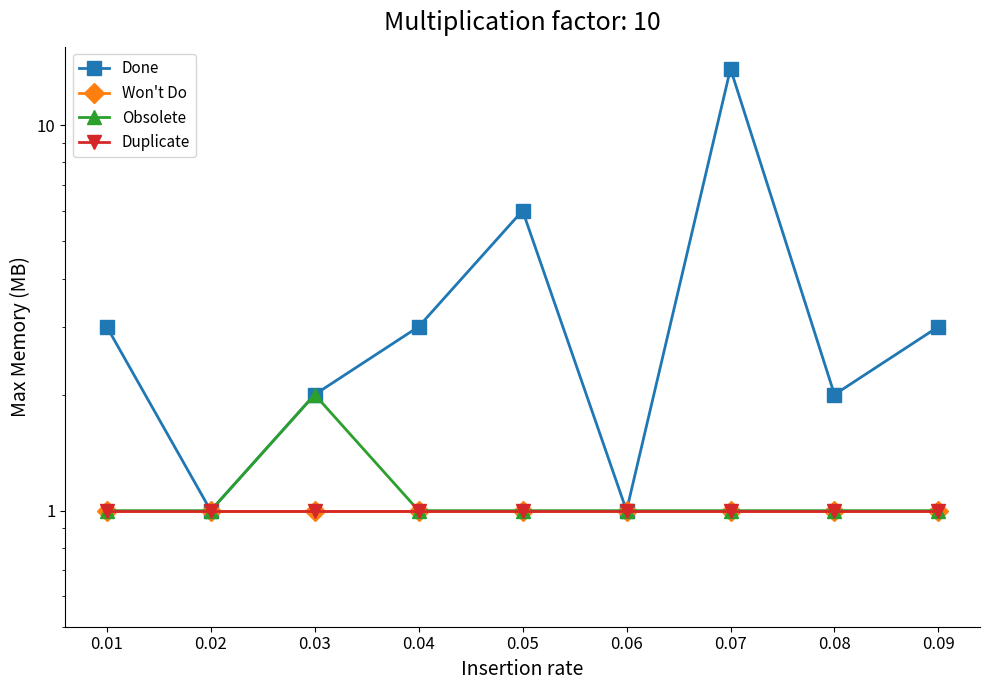

The Duplicate series shows 1 at 0.03. True or false?

False